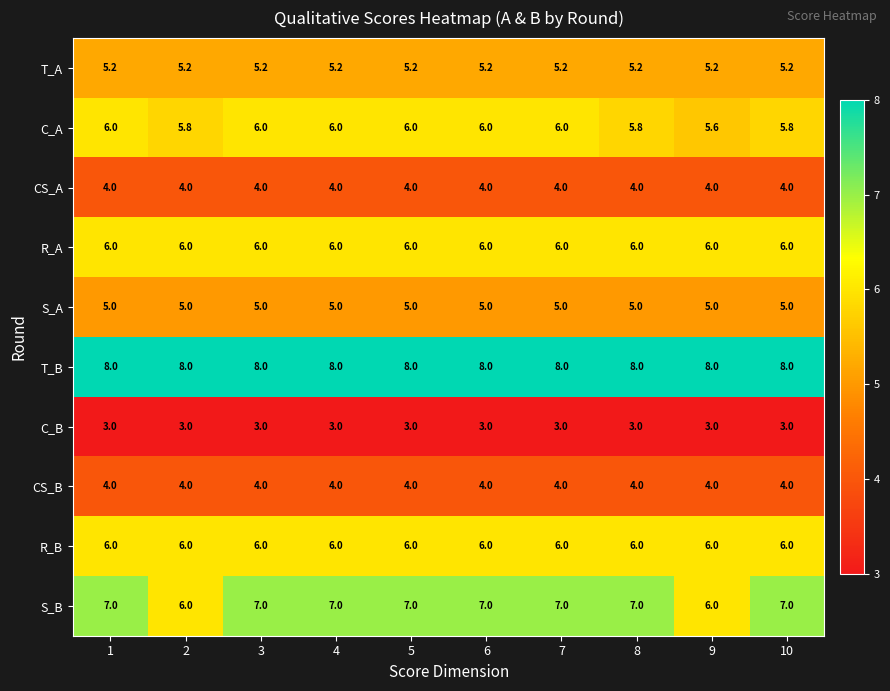

Which series changed the most between 2 and 4?

S_B